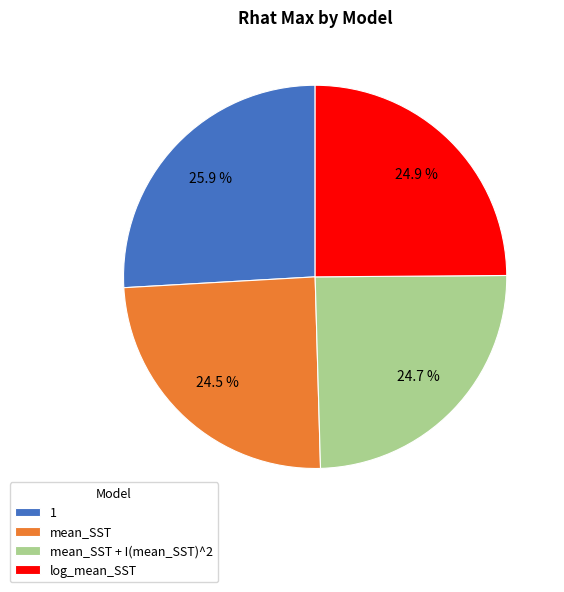

Count the number of slices in the pie.

4